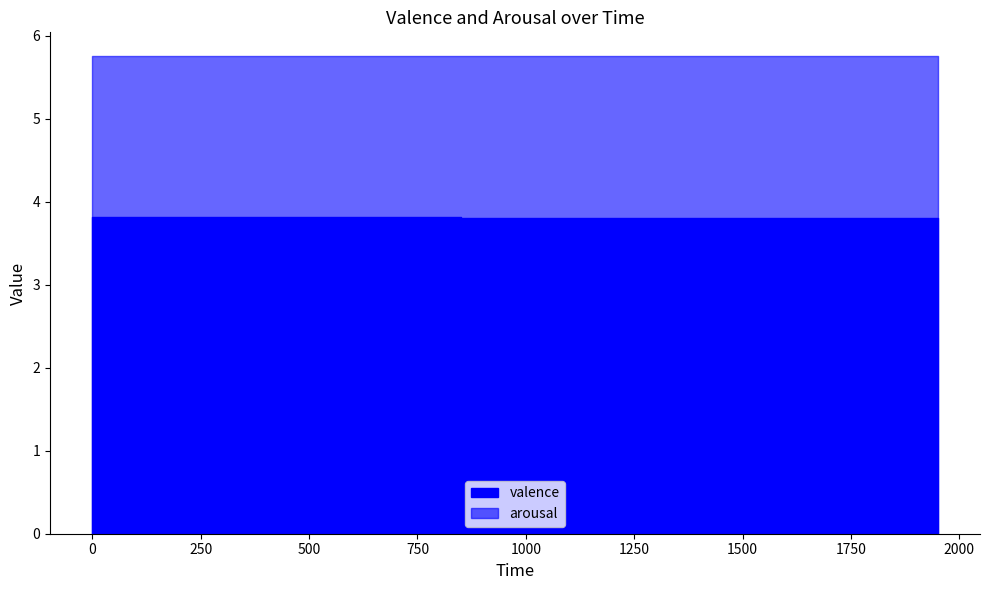

Where is valence nearest to the value 3?

29